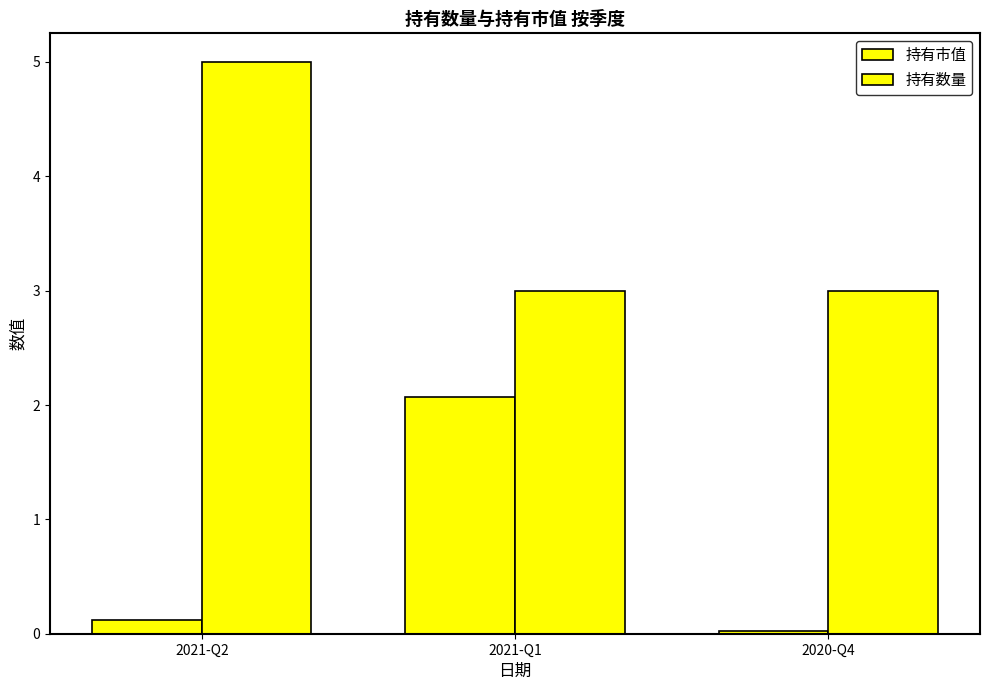

Between 2020-Q4 and 2021-Q1, which is larger?

2021-Q1